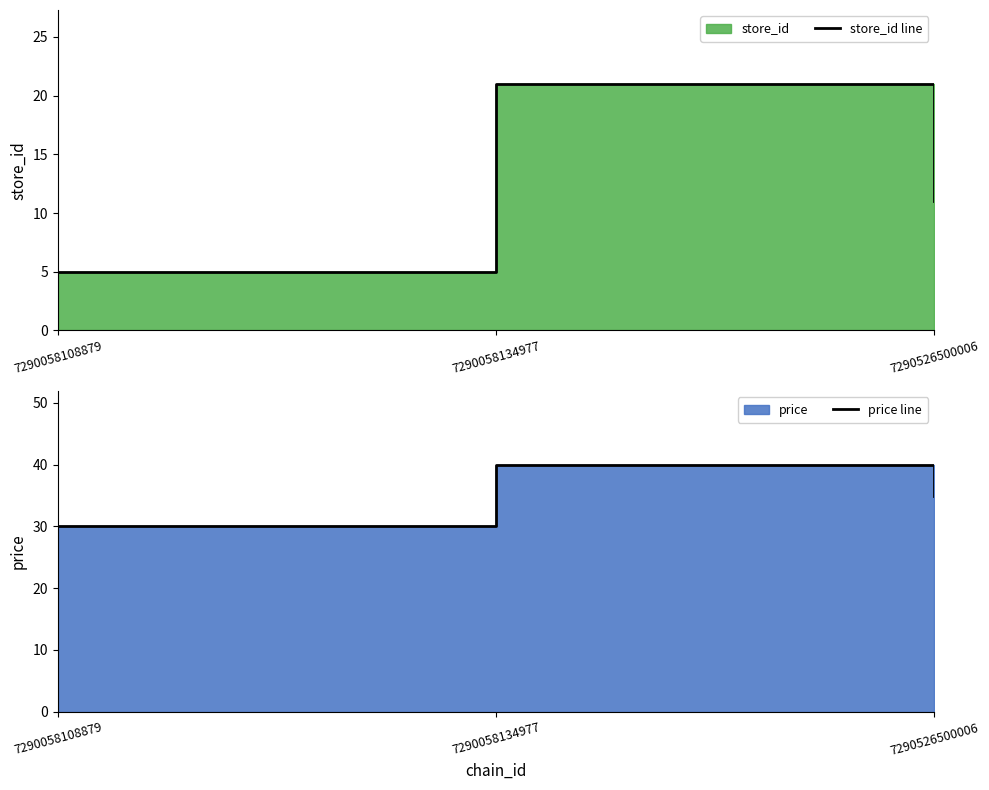

What is the value of the price line point at the 1st from the left?

30.0